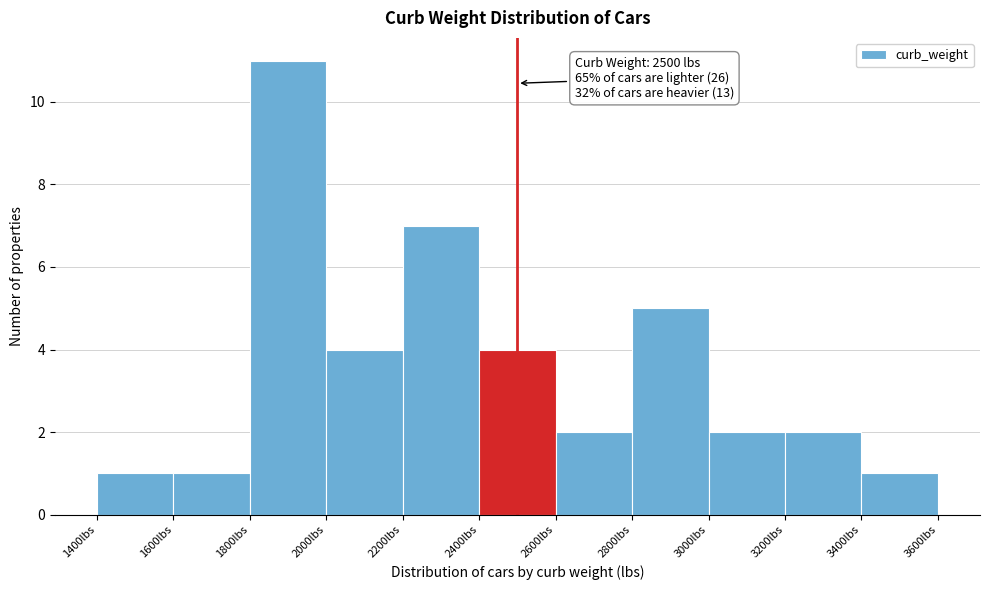

Over which range of the x-axis is the bar tallest?

1800 to 2000